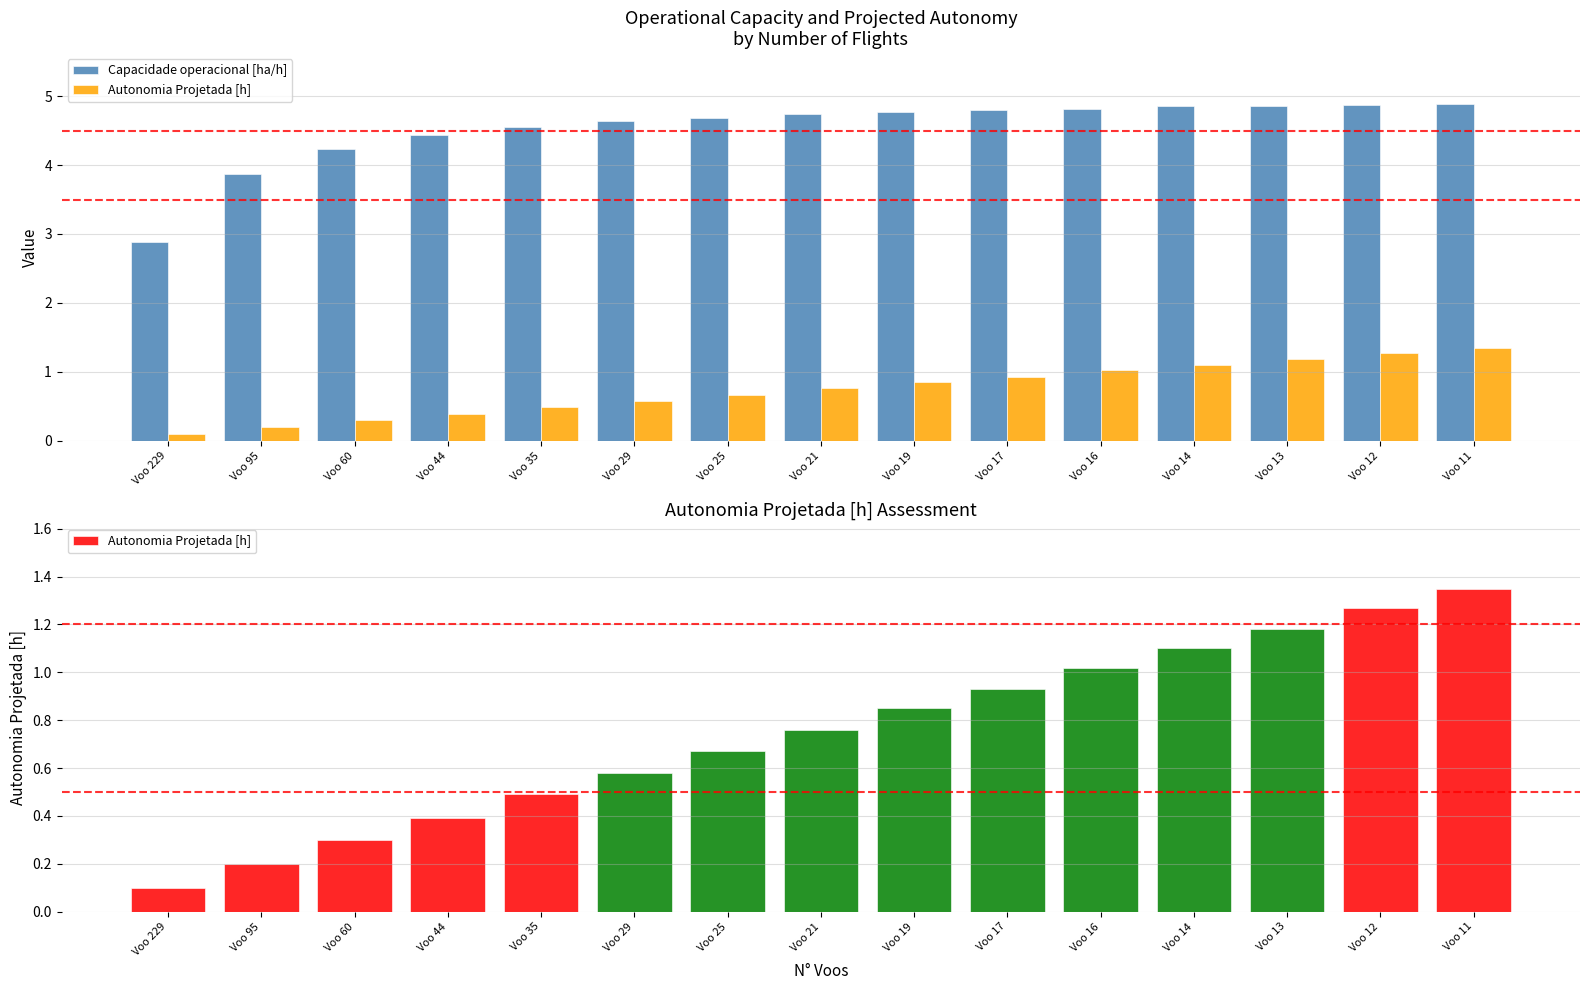

Count the number of categories in the chart.

15